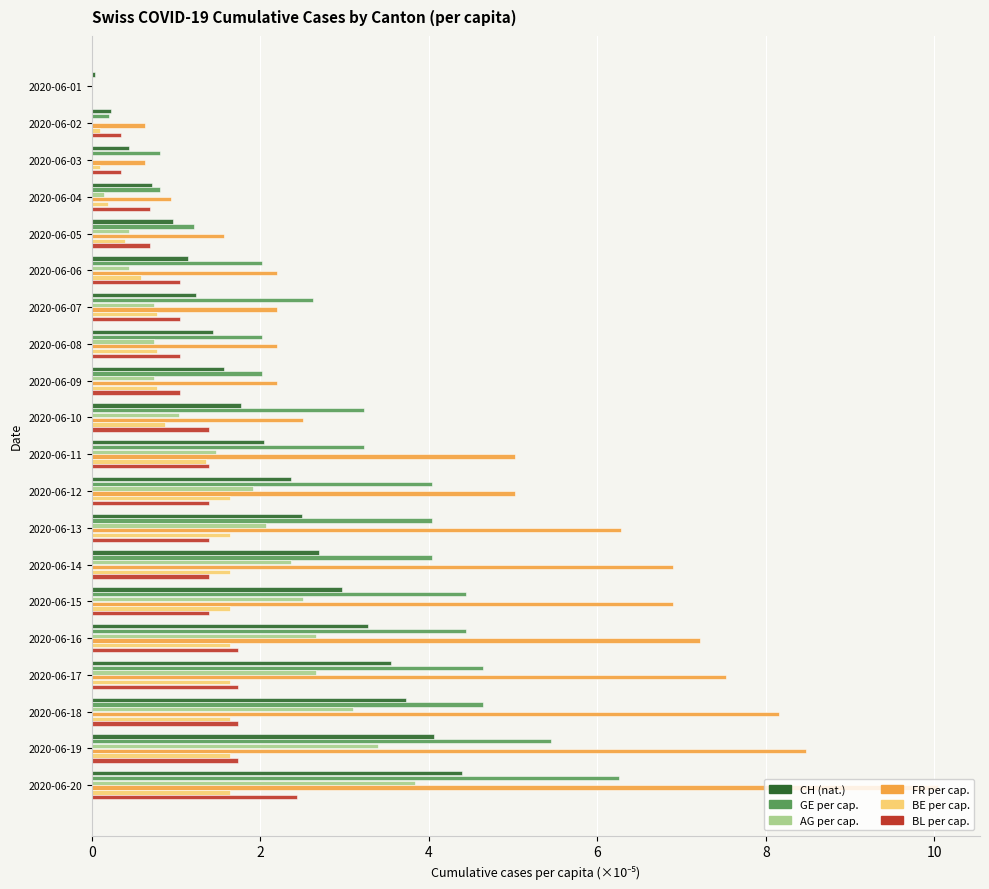

At which category is the sum across all series the highest?

2020-06-20